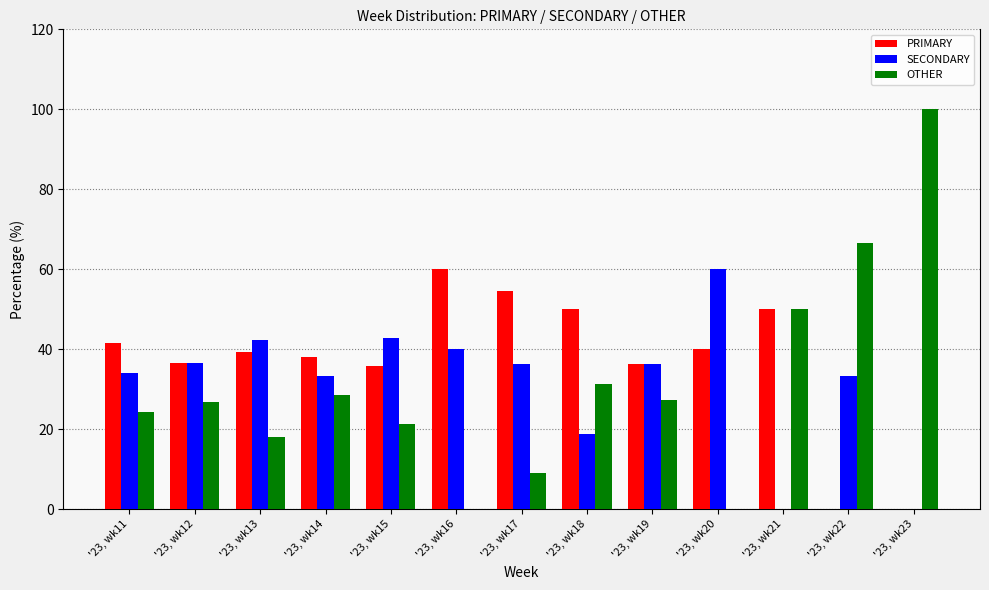

Which category has the highest value across all series?

'23, wk23